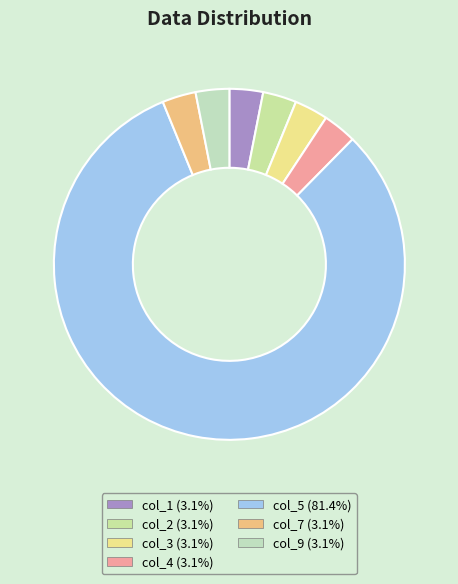

How many segments does this pie chart have?

7